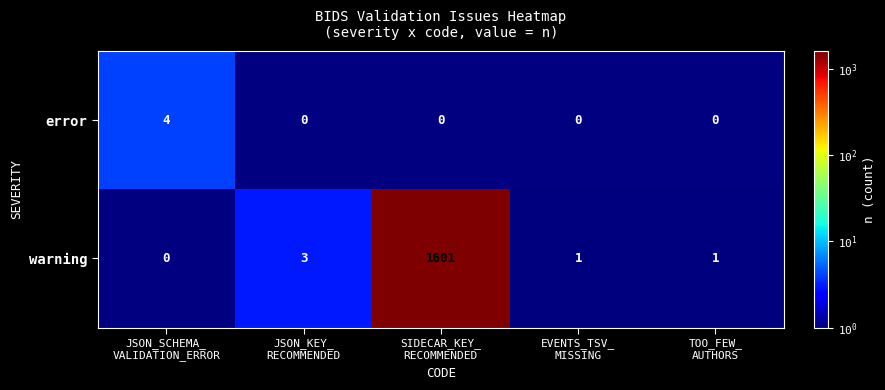

At how many categories does at least one series exceed 620?

1